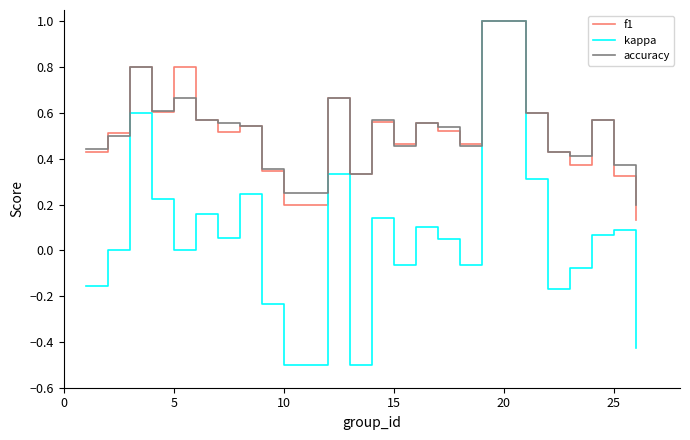

What is the greatest value displayed?

1.0